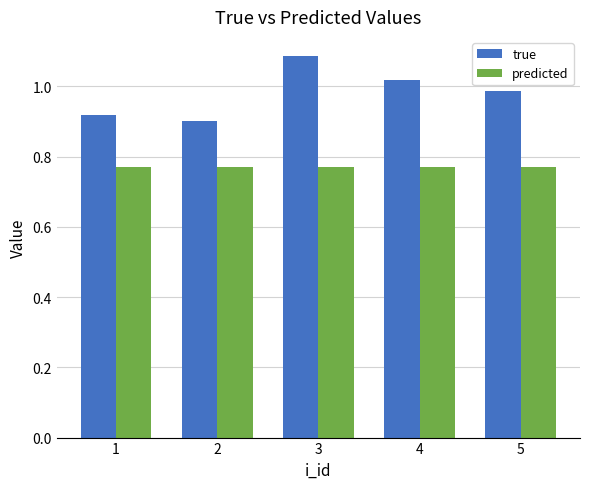

How many data points does each series have?

5